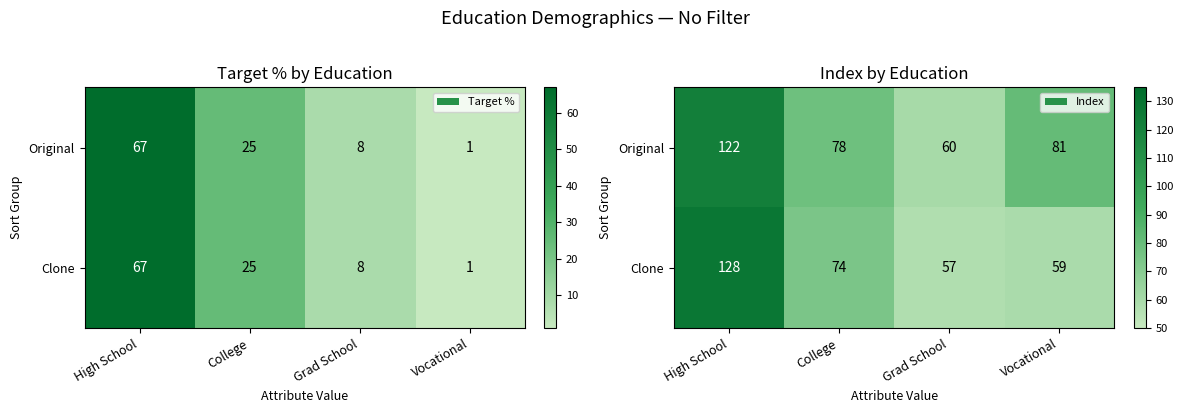

At which category is the sum across all series the highest?

High School